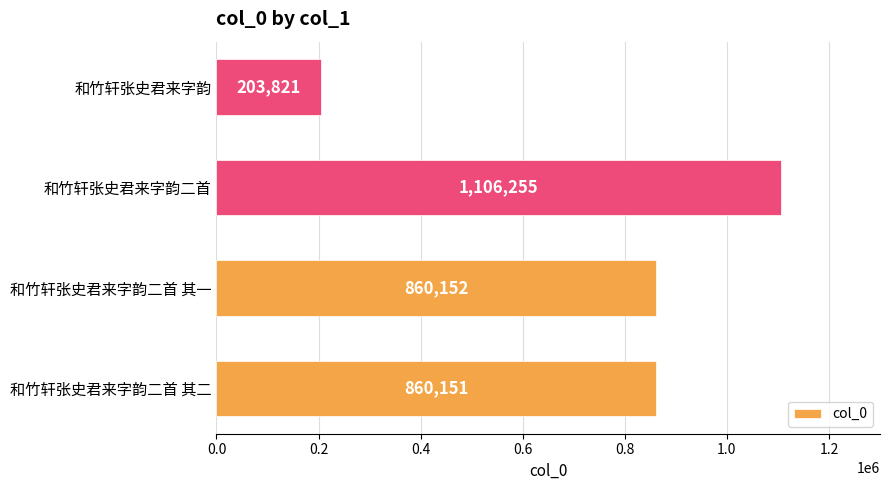

At which label is the value closest to 655038?

和竹轩张史君来字韵二首 其二